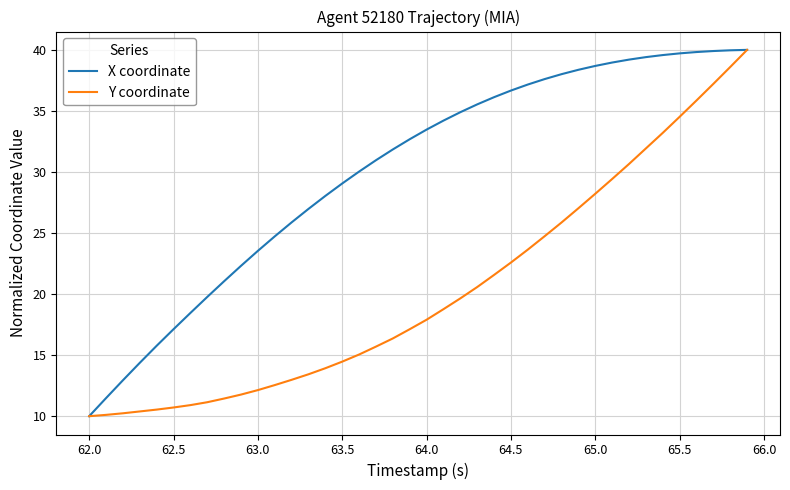

Which series has the largest total across all categories?

X coordinate